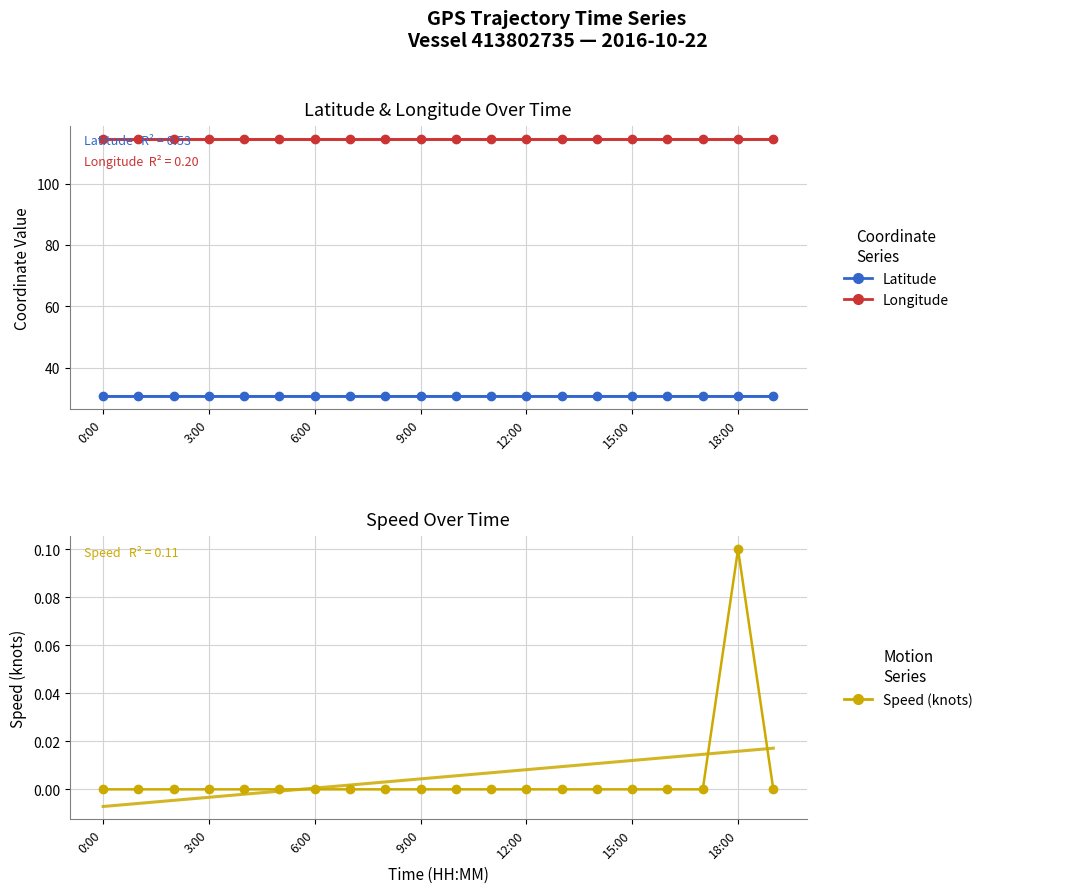

The value of Latitude at 3:00 is 50.5. True or false?

False